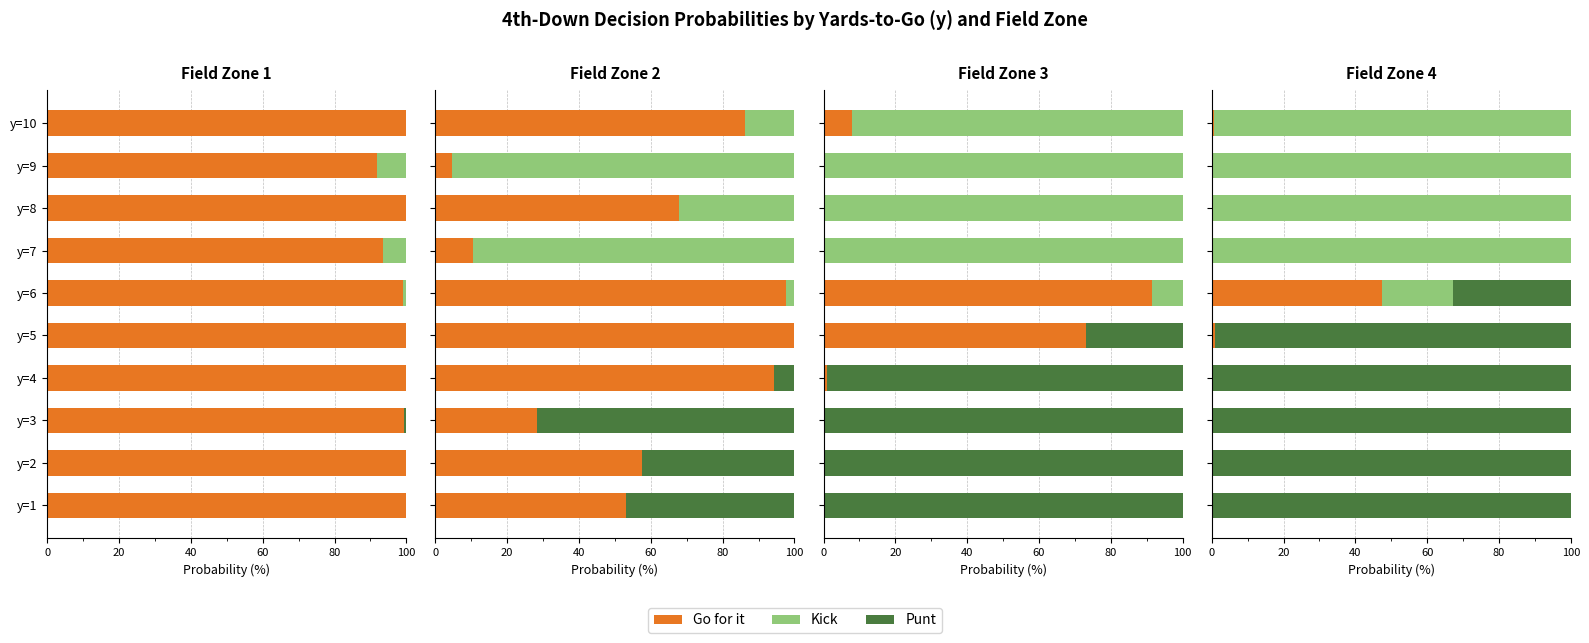

Which has a higher value, y=1 or y=6?

y=6